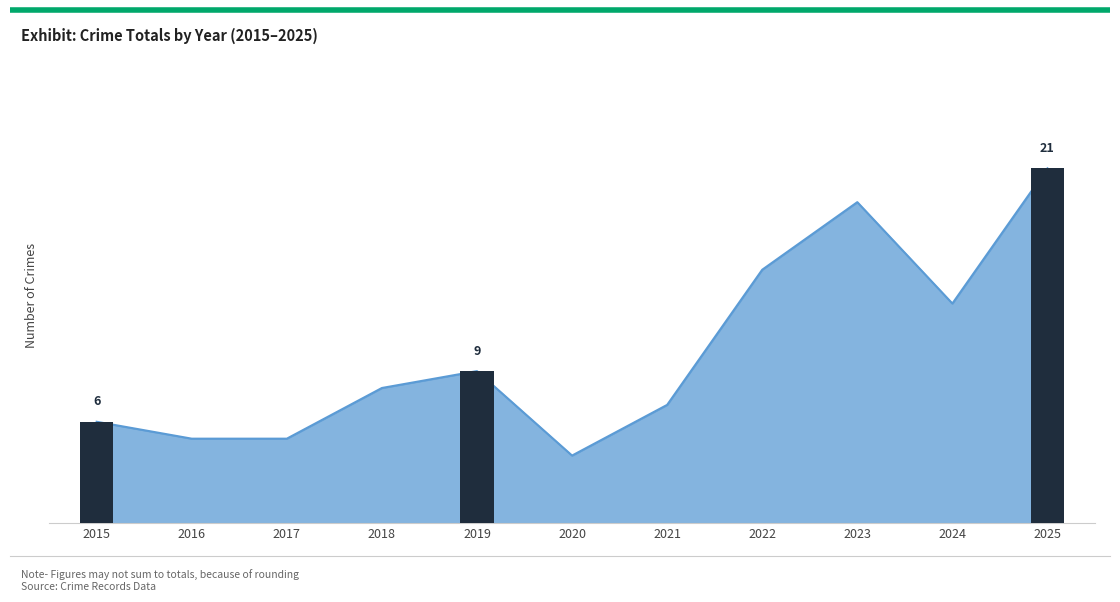

What is the difference between the second highest and second lowest values?

14